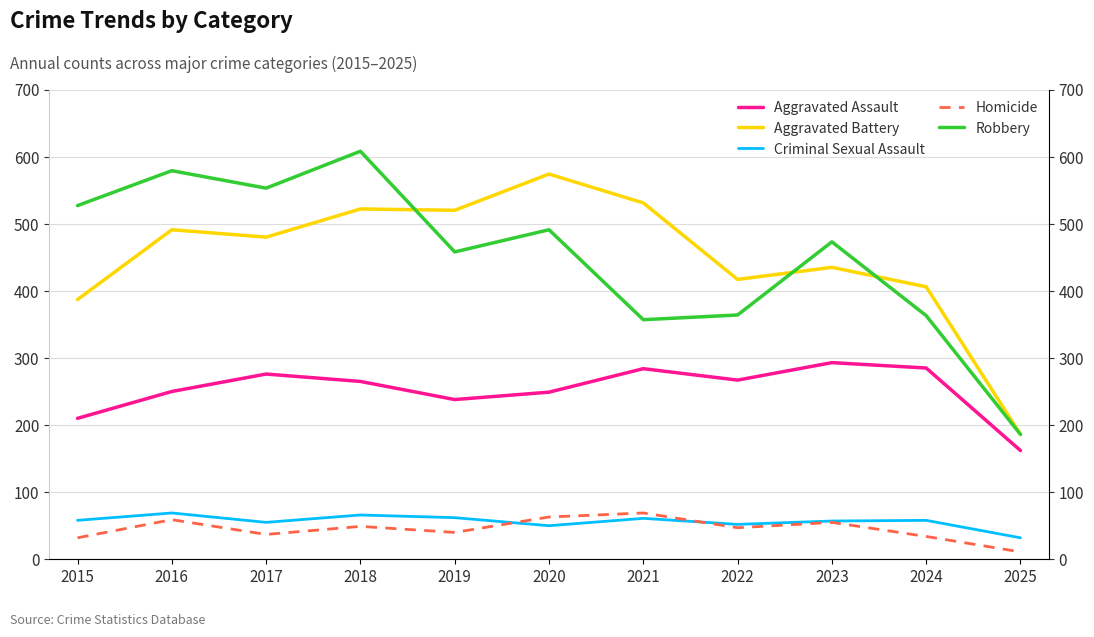

What is the difference between the highest and lowest values at 2021?

470